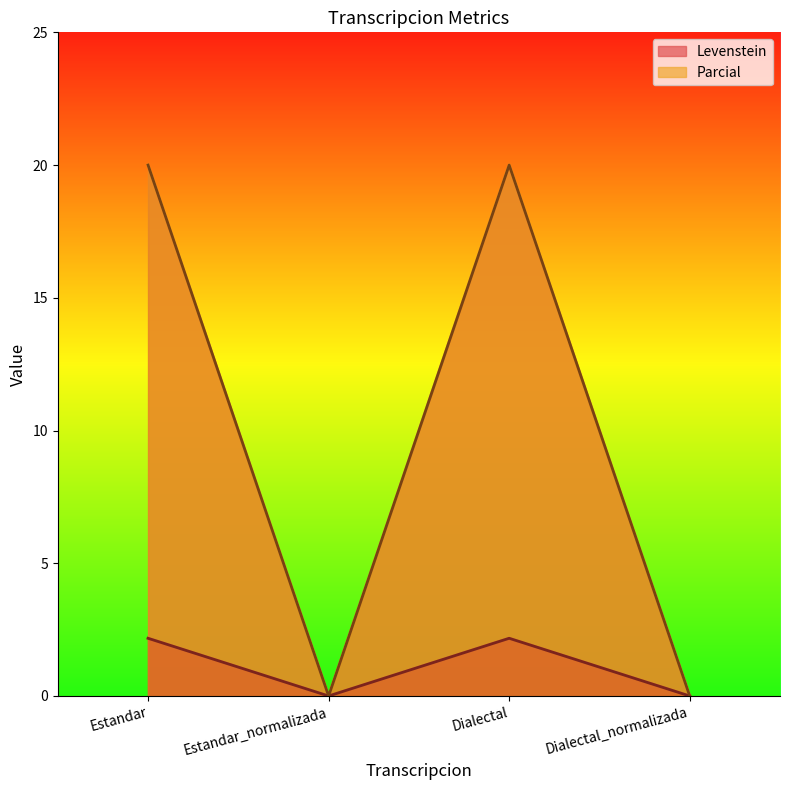

True or false: Levenstein has a value of -1.1 at Estandar_normalizada.

False